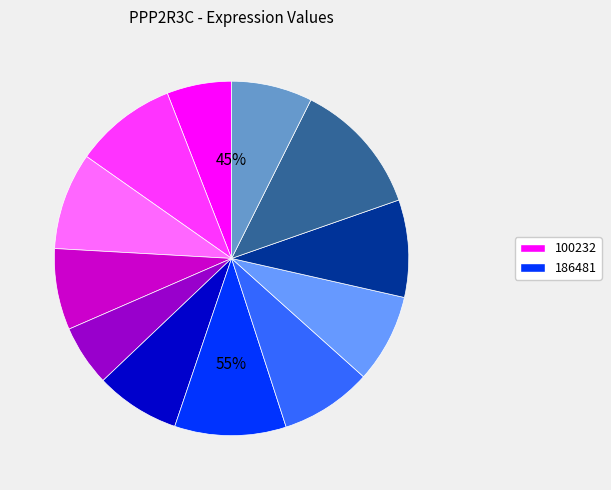

Is it true that 179016 is 22% of the pie?

False